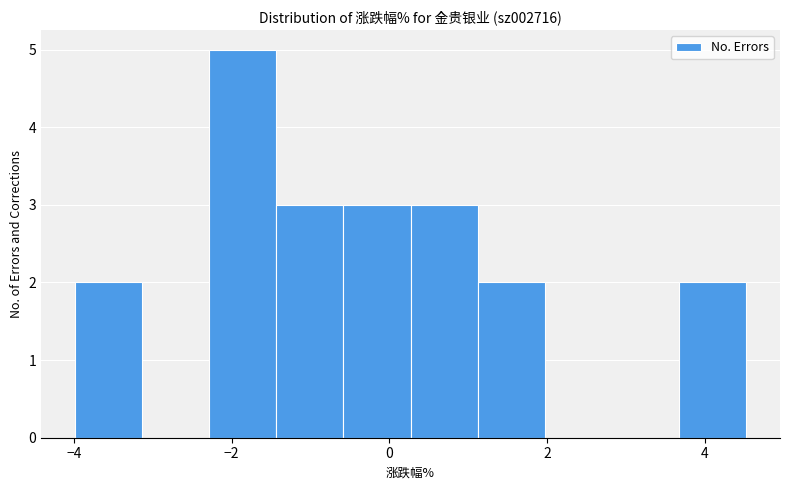

How tall is the bar that spans 3.6 to 4.6 on the x-axis? Neither the bar edges nor the heights are printed on the chart, so give them approximately, as read against the axes.

2